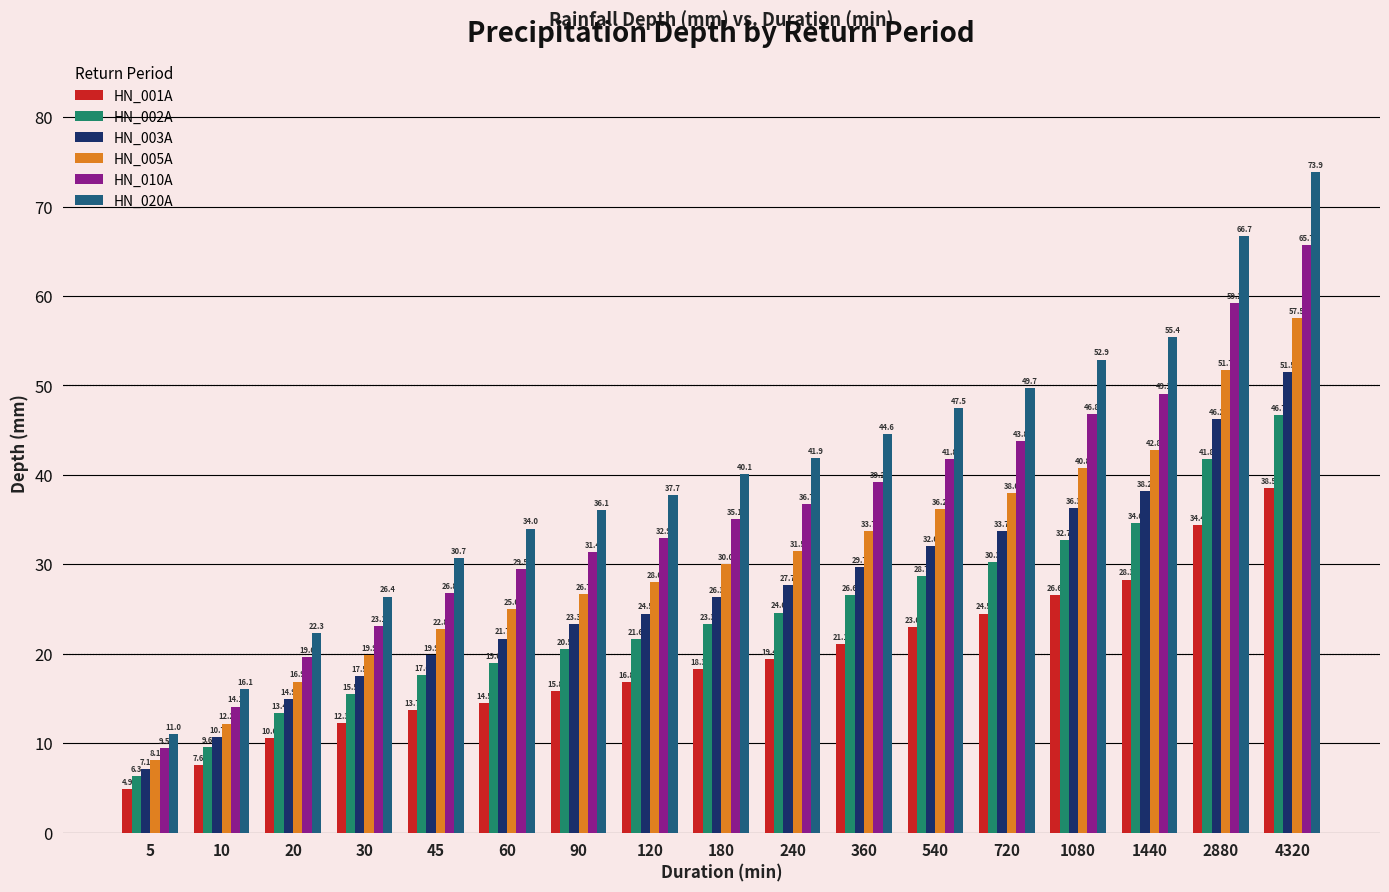

Which series has the largest range (max minus min)?

HN_020A